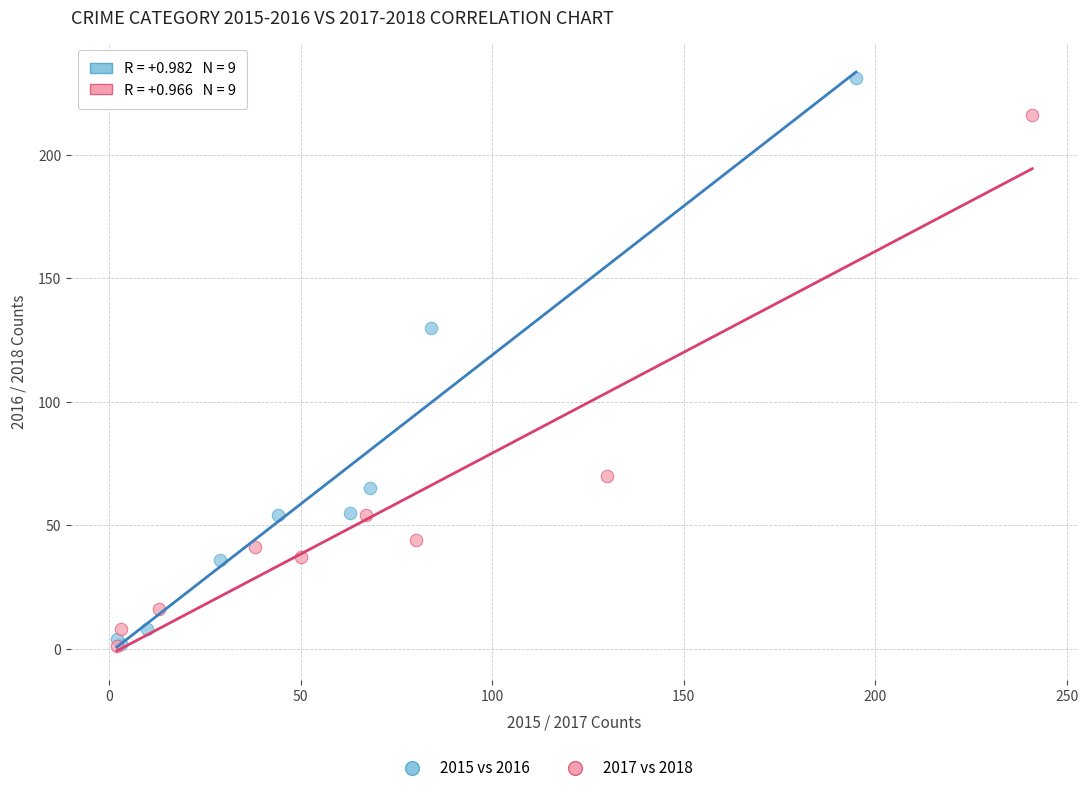

Which series has the widest spread of Y values?

2015 vs 2016